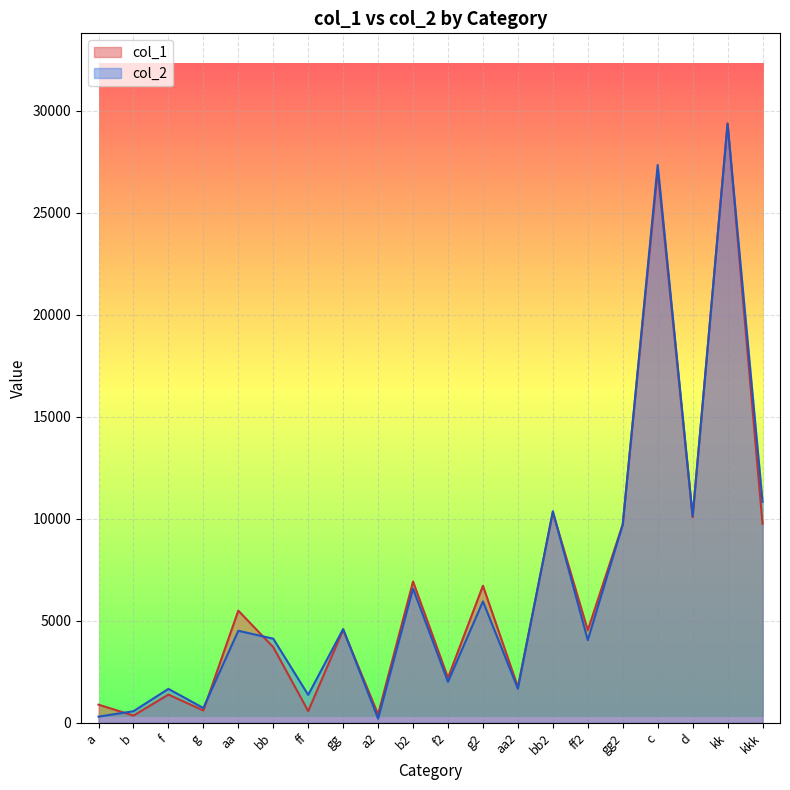

List the labels in order of col_2 value, smallest first.

a2, a, b, g, ff, f, aa2, f2, ff2, bb, aa, gg, g2, b2, gg2, d, bb2, kkk, c, kk